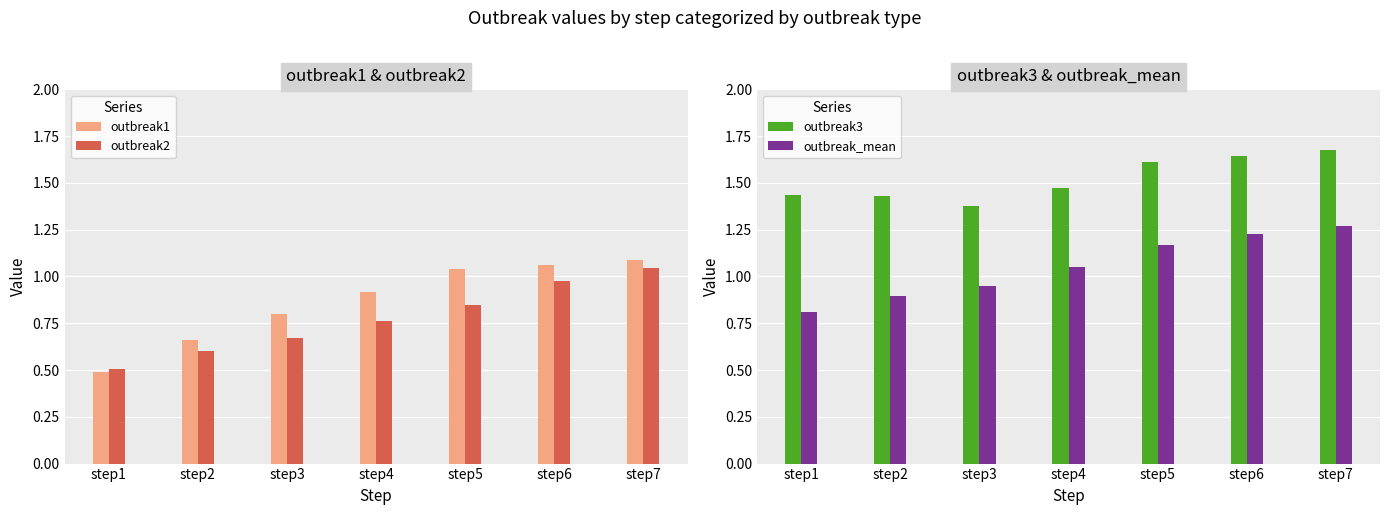

At how many categories does at least one series exceed 1?

7